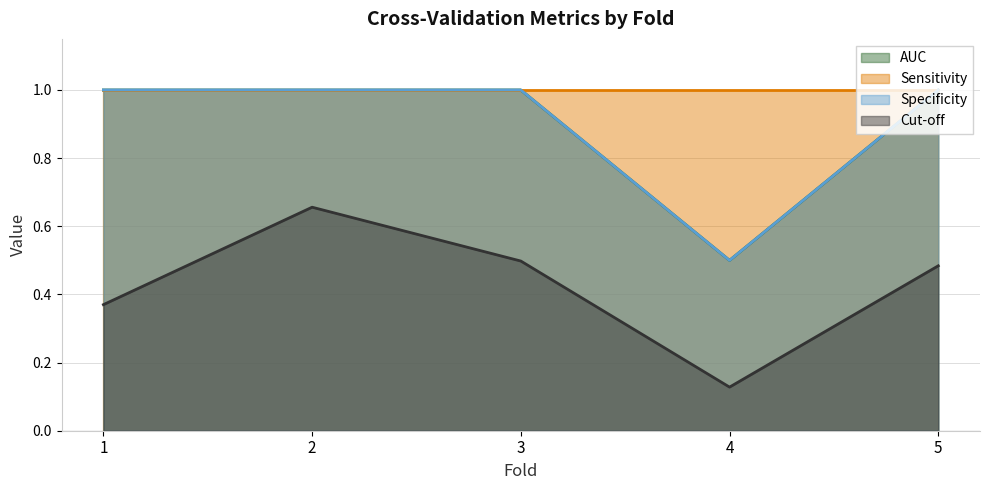

What is the difference between the second highest and minimum values in the Cut-off series?

0.4